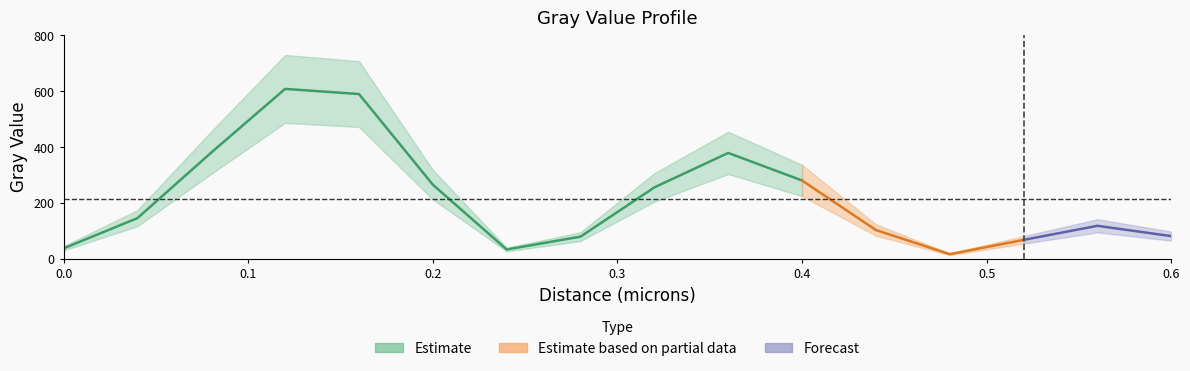

The chart shows a value of 33.0 at 0.24. True or false?

True